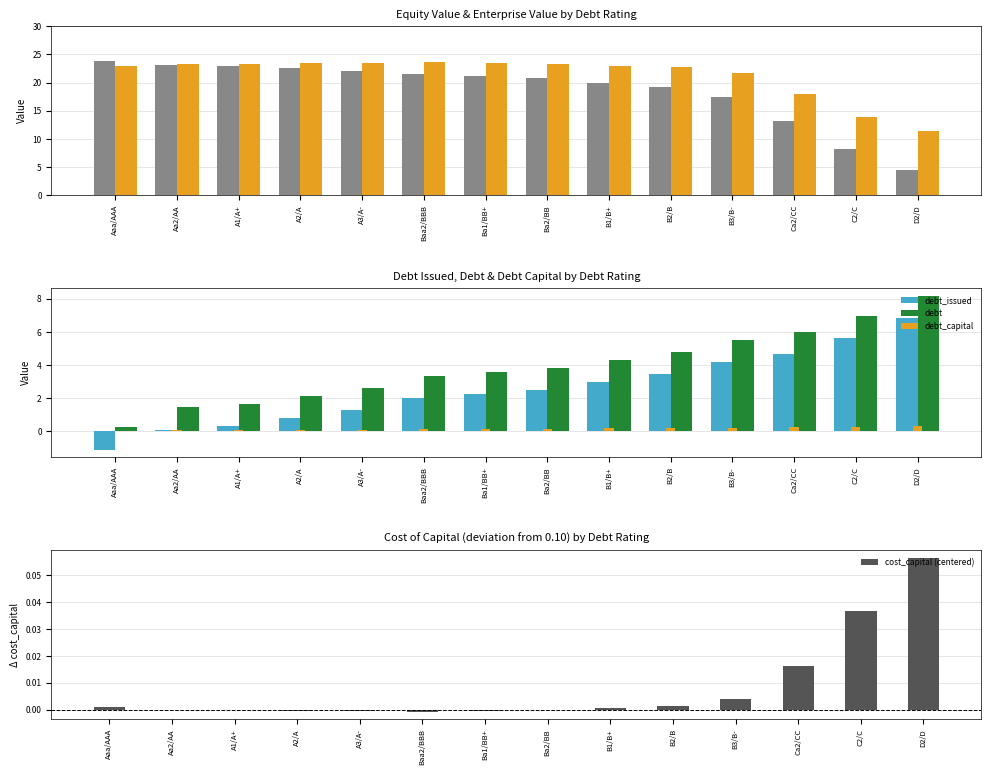

Is it true that debt_issued equals -0.7 at Aaa/AAA?

False